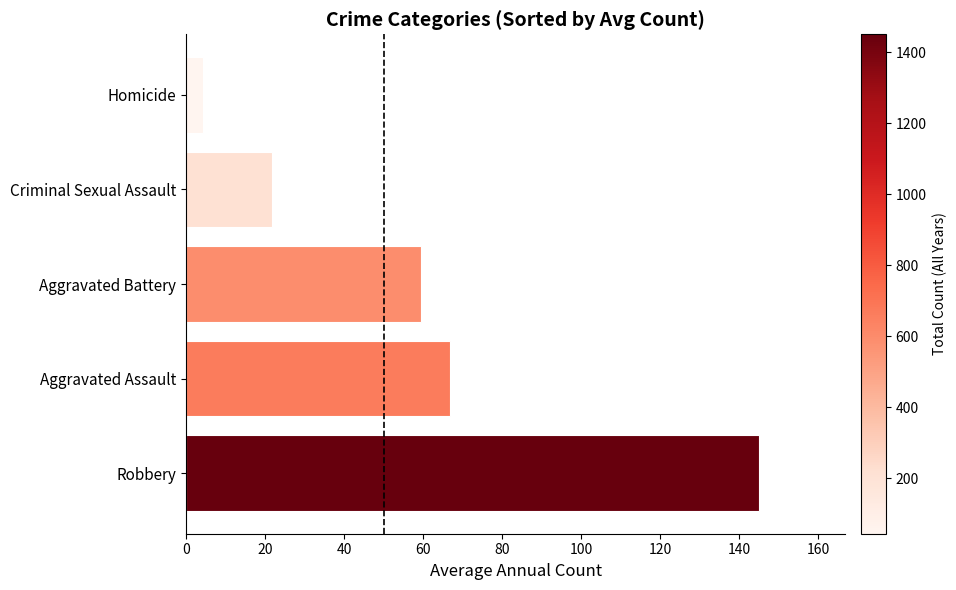

Reading top to bottom, what are all the values shown in this chart?

Homicide=4.4	Criminal Sexual Assault=21.8	Aggravated Battery=59.5	Aggravated Assault=66.7	Robbery=145.0